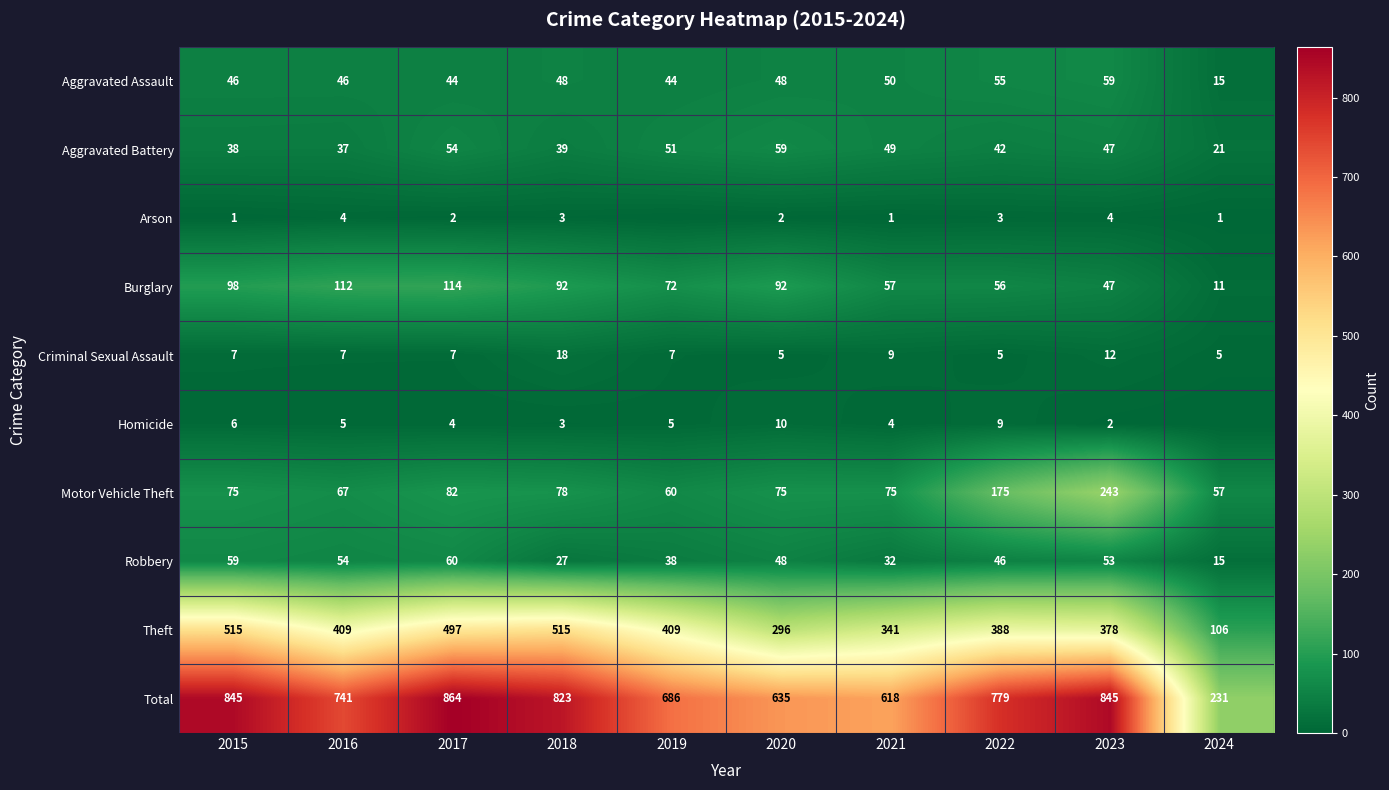

Is it true that Burglary equals 72 at 2019?

True